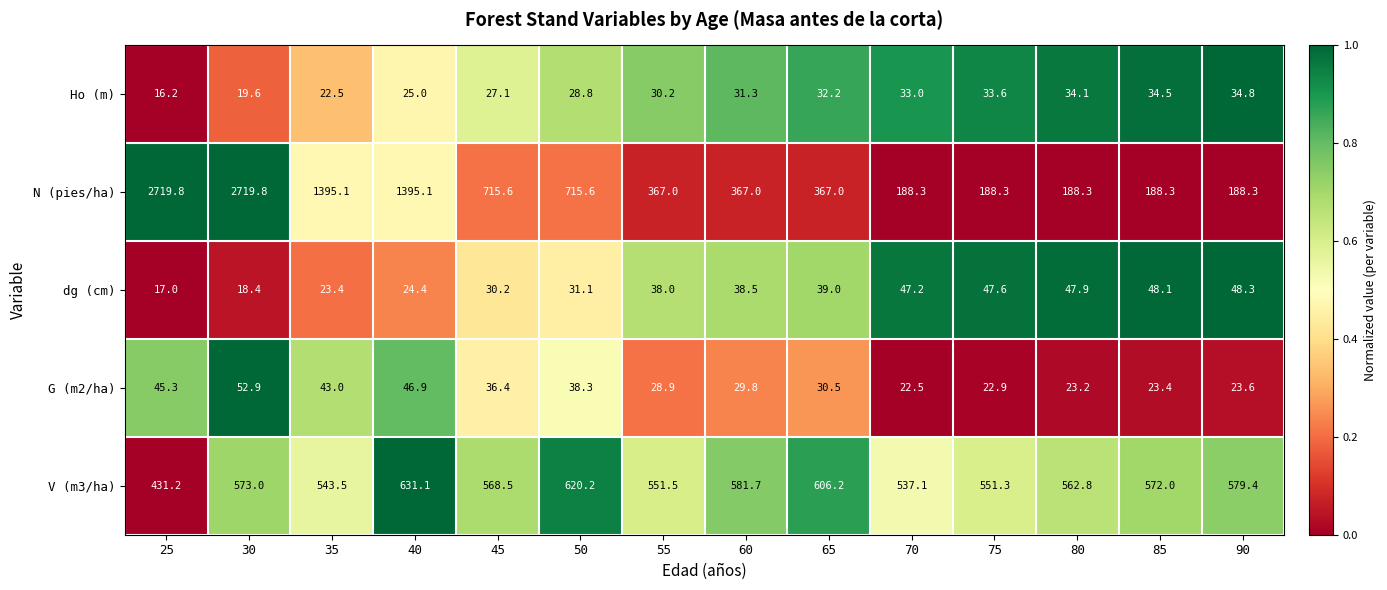

True or false: N (pies/ha) has a value of 378.5 at 45.

False